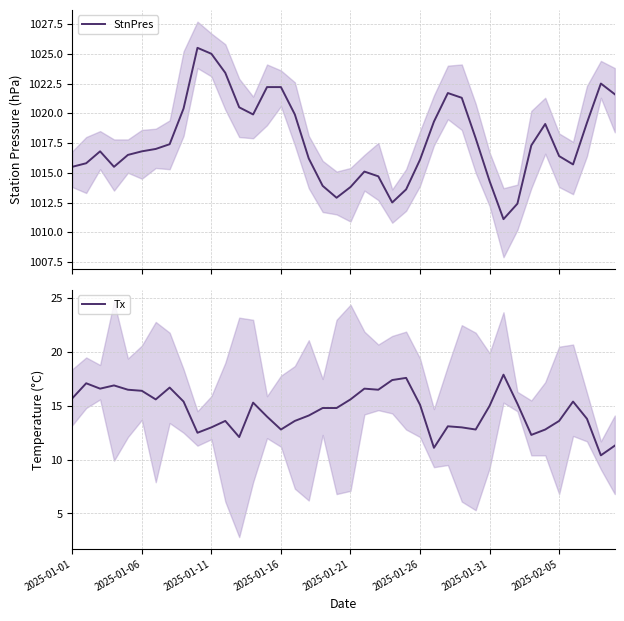

True or false: Tx has more than 1 interior local peaks.

True